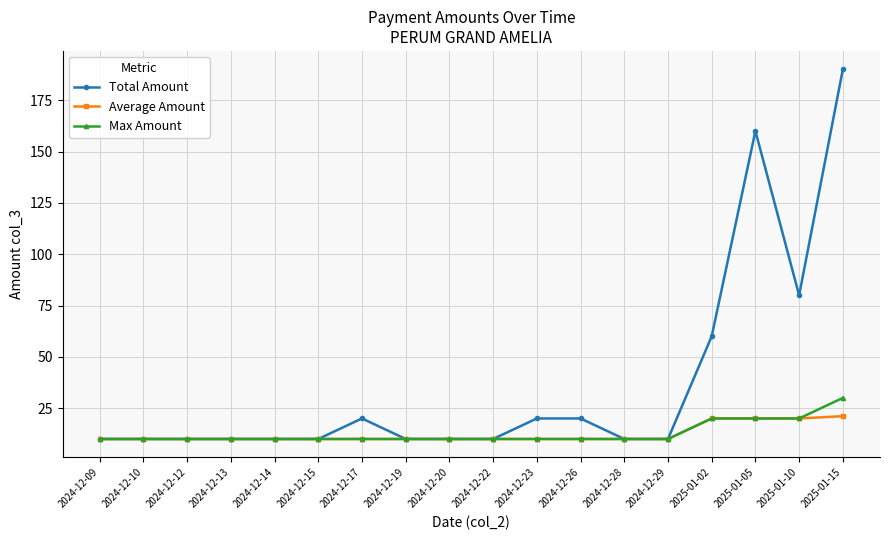

The Total Amount series shows 10.0 at 2024-12-12. True or false?

True